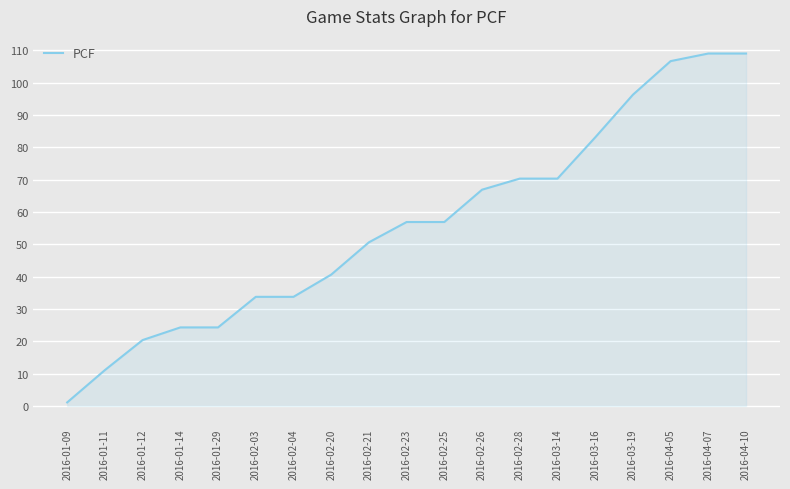

Does the chart display data point markers on the line(s)?

No